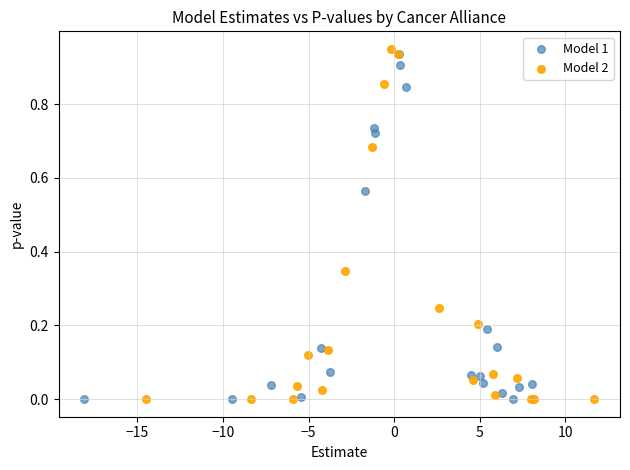

What are all the series names shown in the legend?

Model 1, Model 2